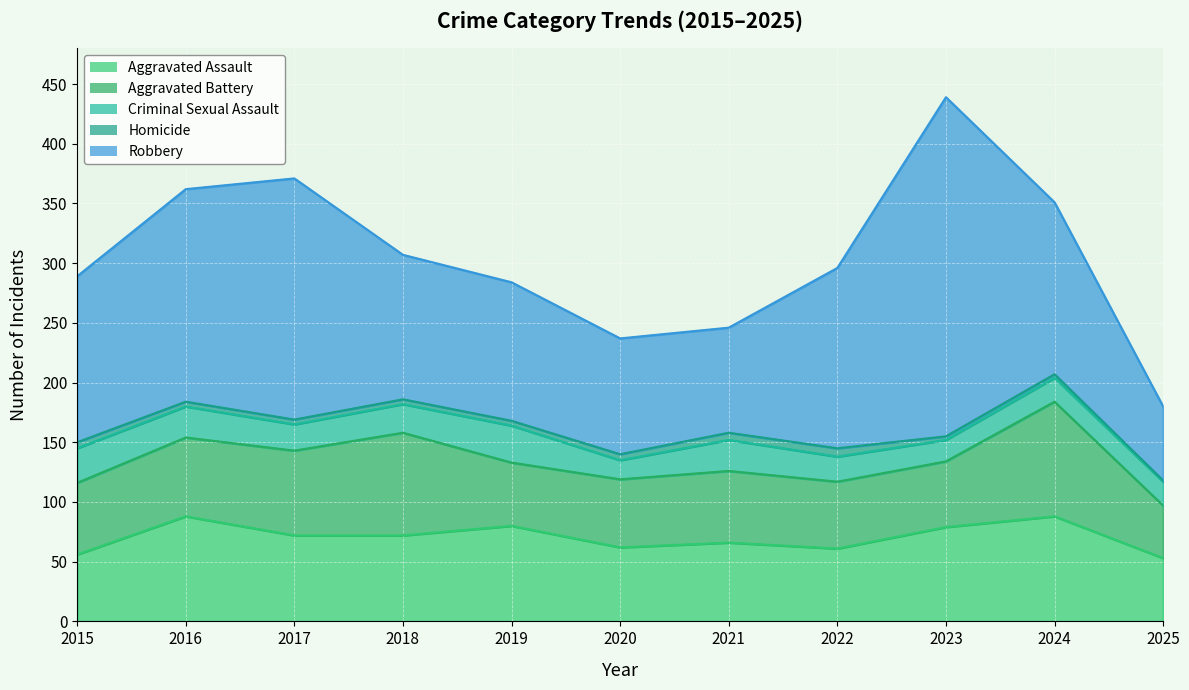

At how many categories does at least one series exceed 150?

4